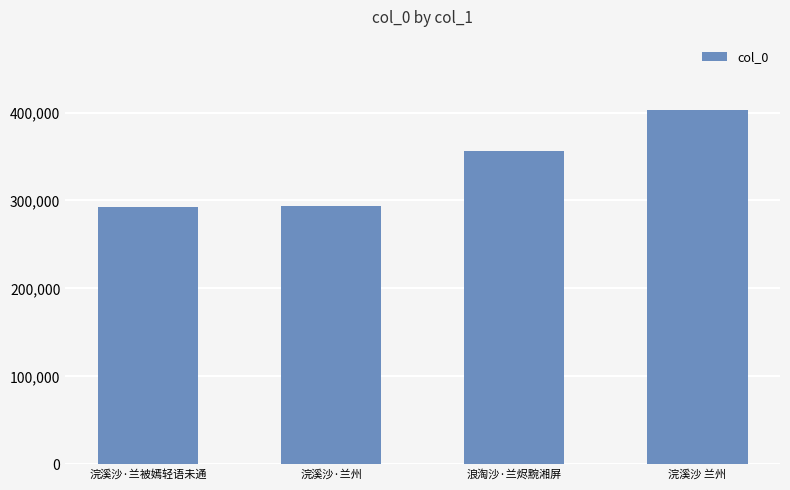

What is the difference between the maximum and second lowest values?

108472